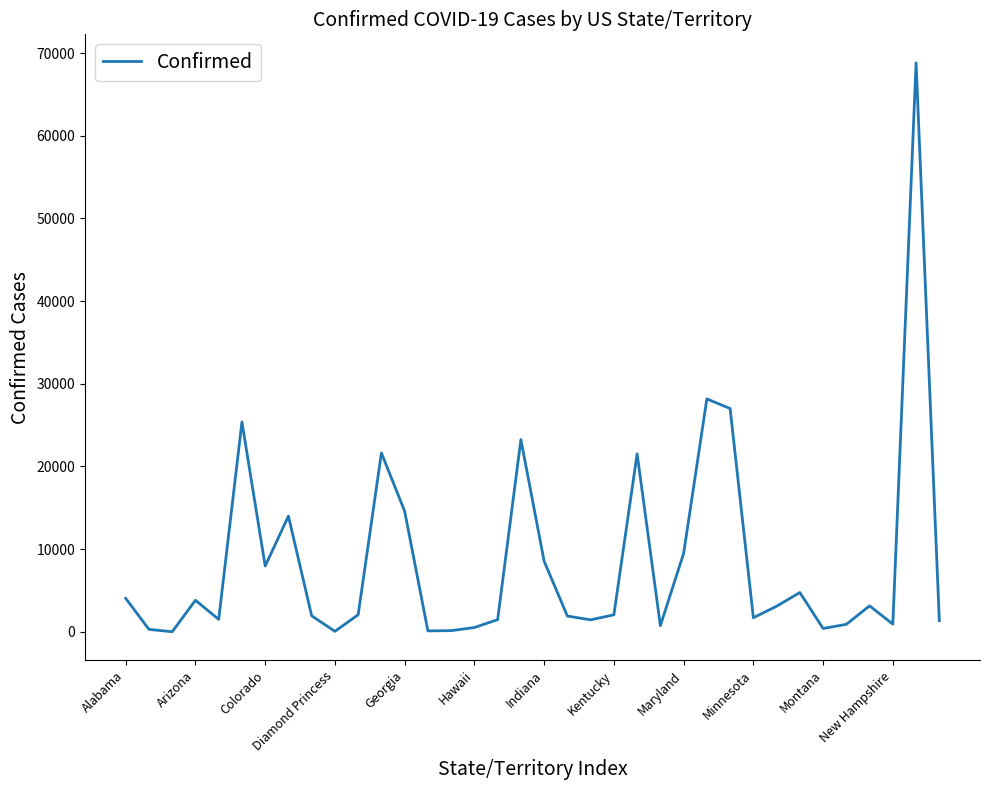

What is the greatest value displayed?

68824